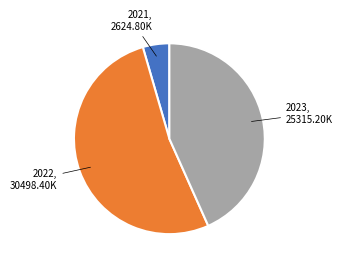

Is there any slice that represents more than half of the pie?

Yes